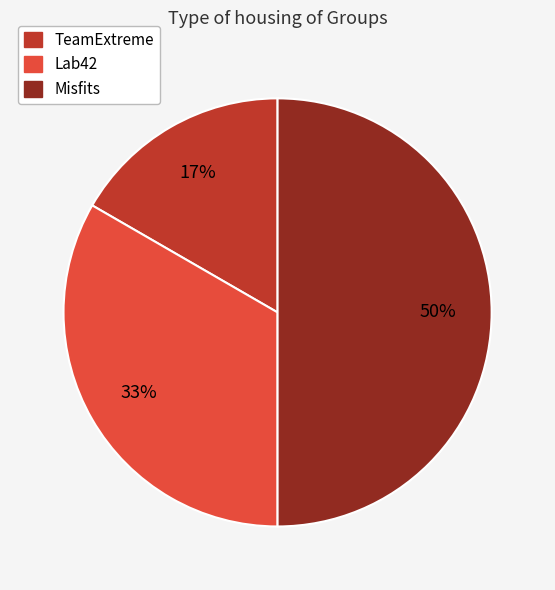

What is the smallest slice in the pie chart?

TeamExtreme